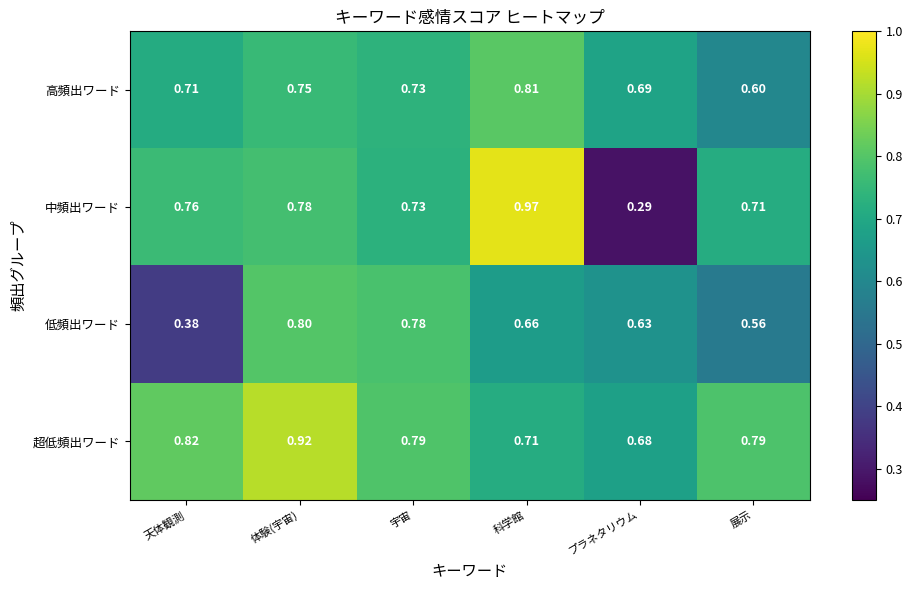

At 展示, list the series in order from smallest to largest.

低頻出ワード, 高頻出ワード, 中頻出ワード, 超低頻出ワード